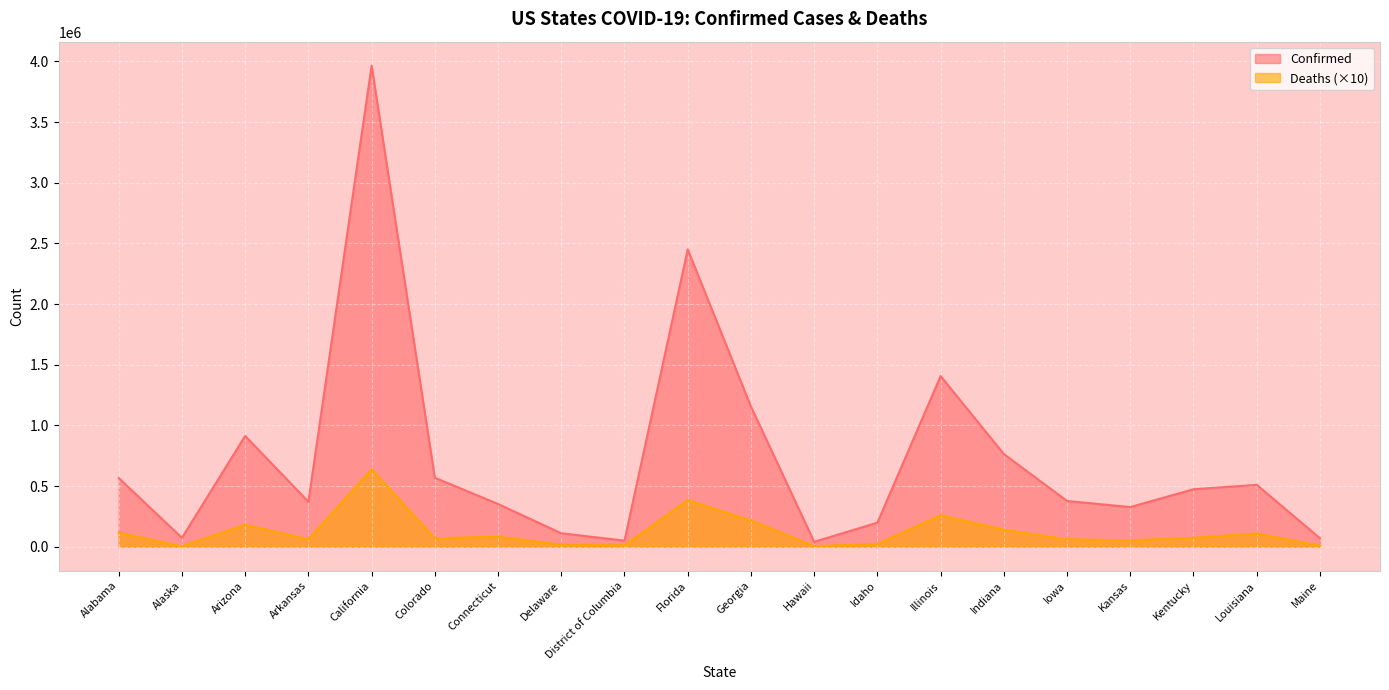

What is the difference between the second highest and minimum values in the Confirmed series?

2410452